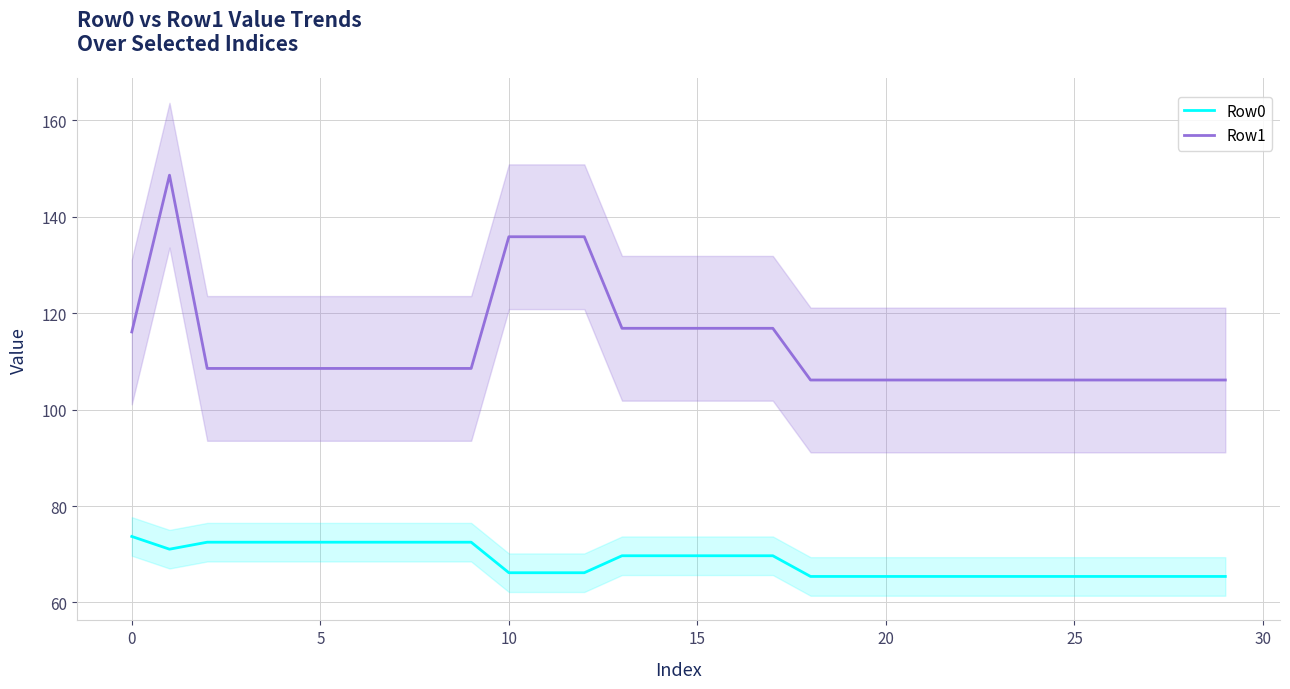

What is the greatest value displayed?

148.6